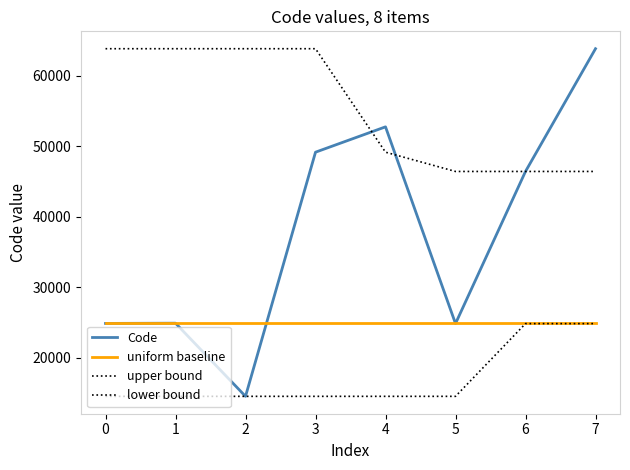

How many lines are shown in the chart?

4